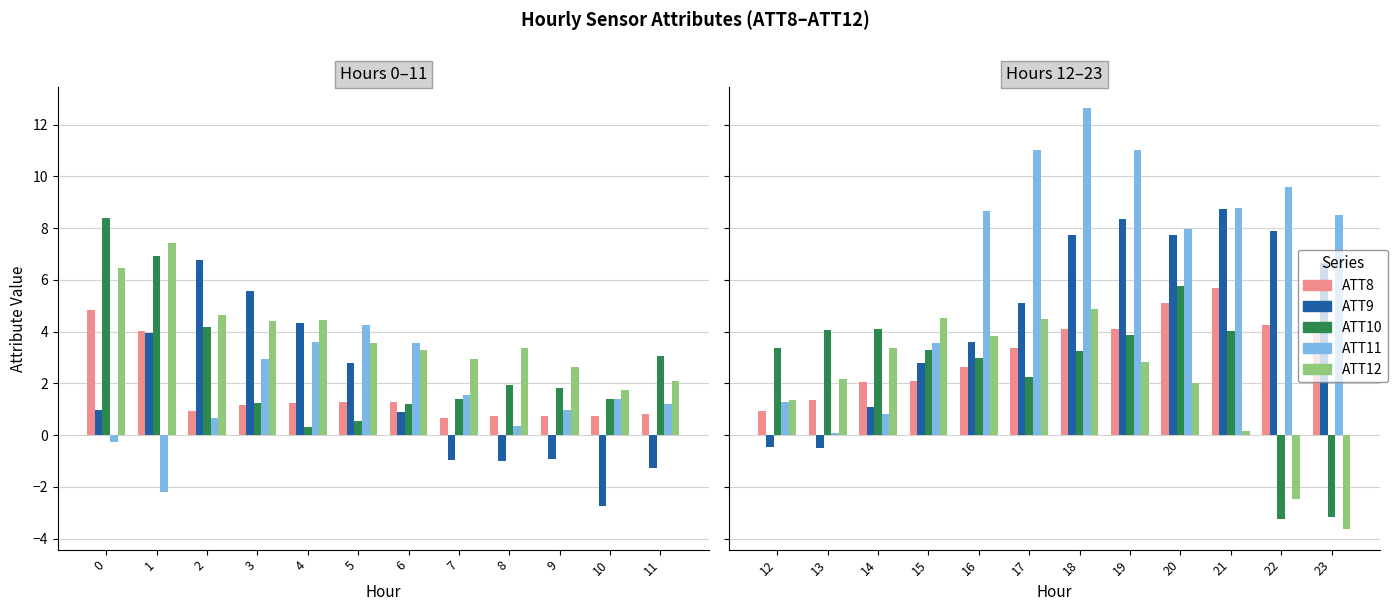

What is the highest value of the ATT9 series?

8.7